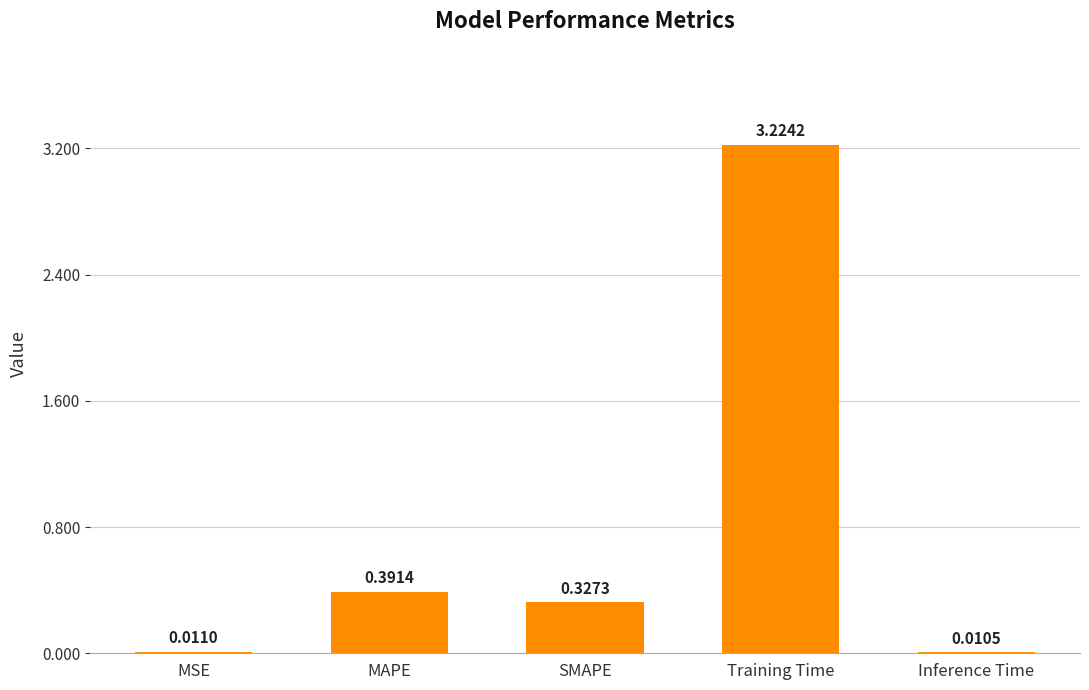

What is the sum of all values?

4.0